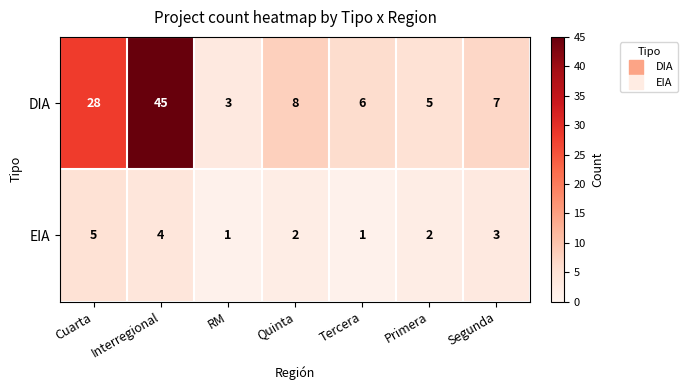

At which category is the sum across all series the highest?

Interregional